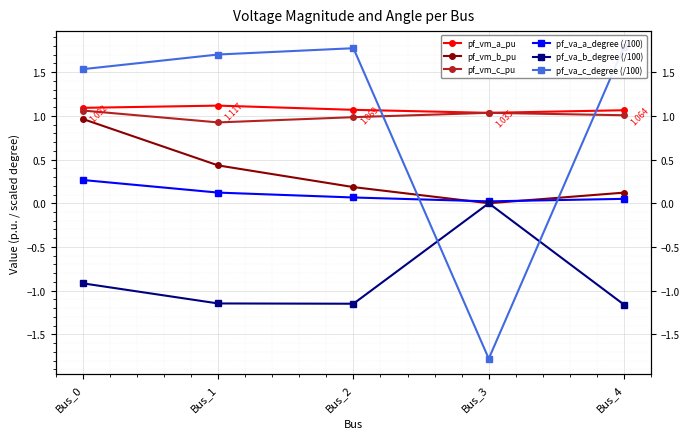

How many distinct data groups are displayed?

6